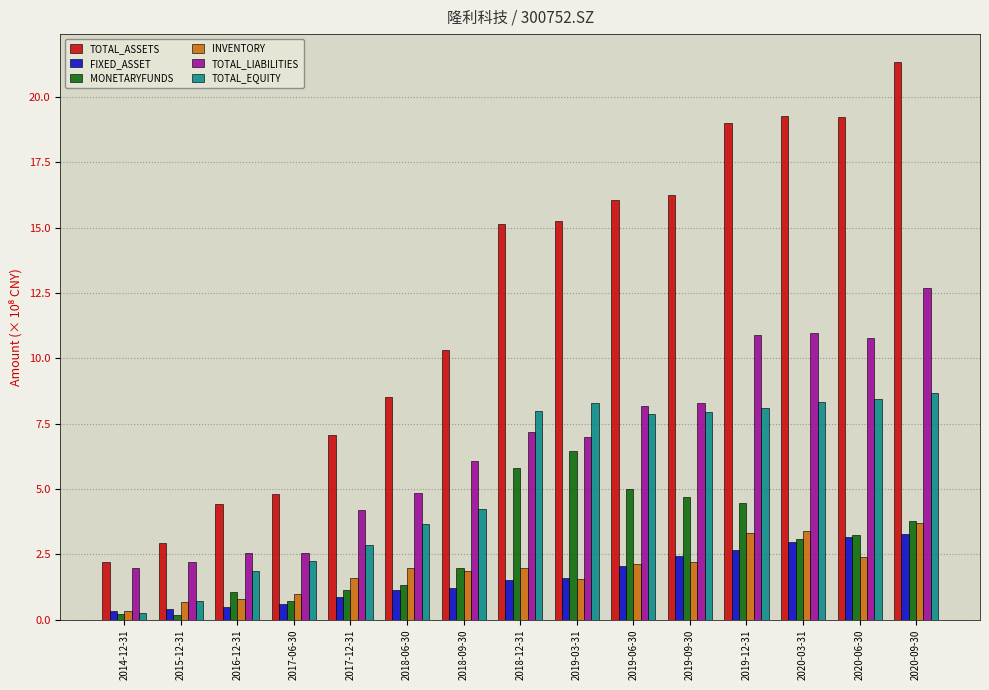

The value of TOTAL_EQUITY at 2018-06-30 is 3.7. True or false?

True